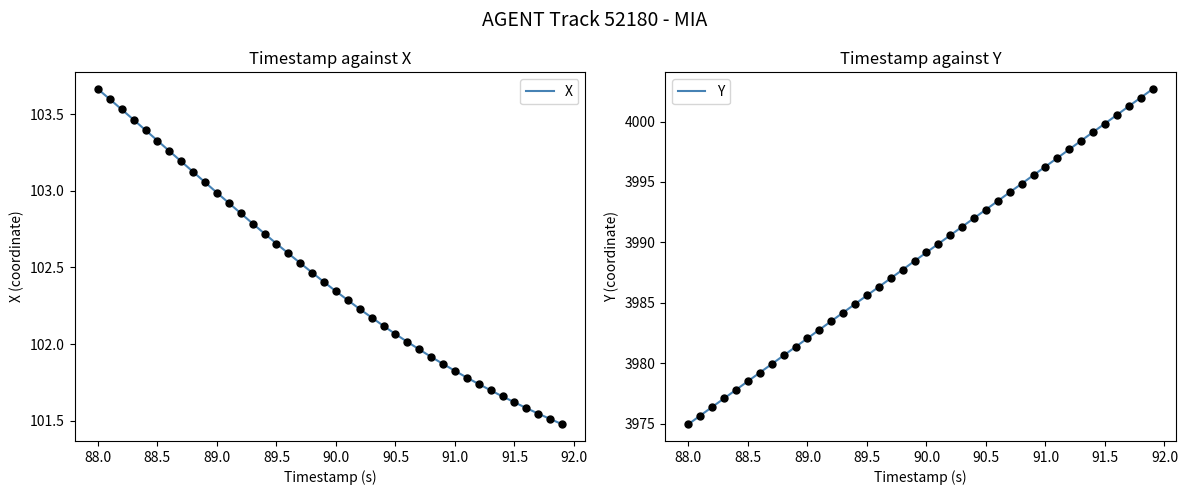

How many data points in X are less than 102?

13